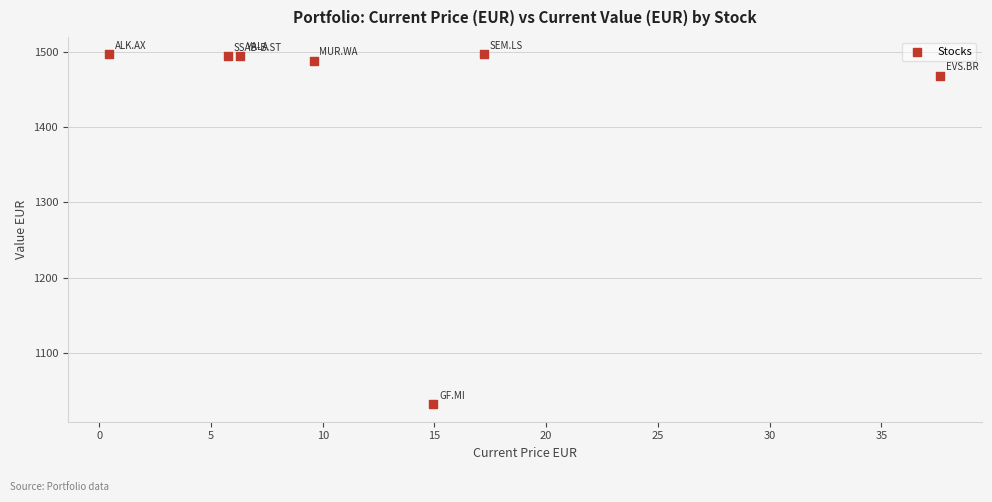

What is the average X value?

13.1